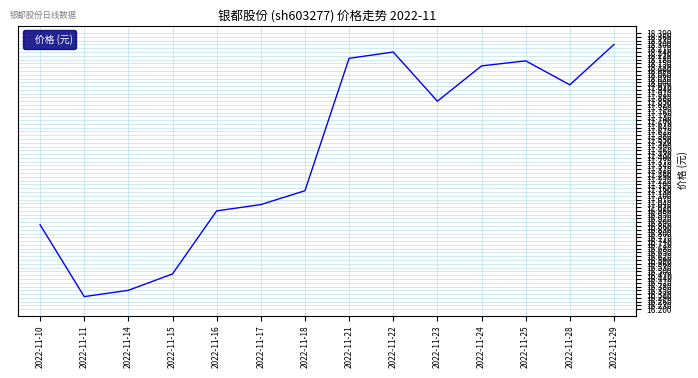

How many values are below 17?

5